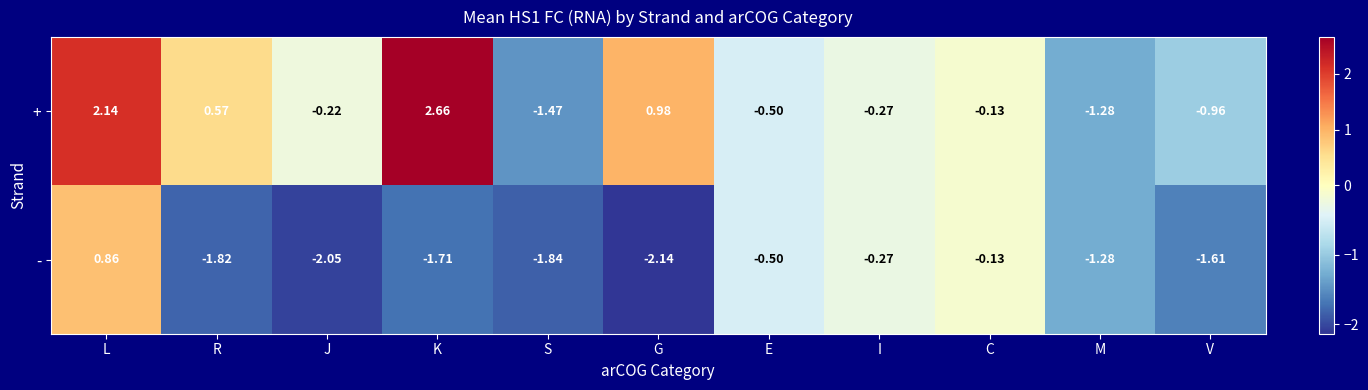

Between S and I, which series saw the biggest shift?

-